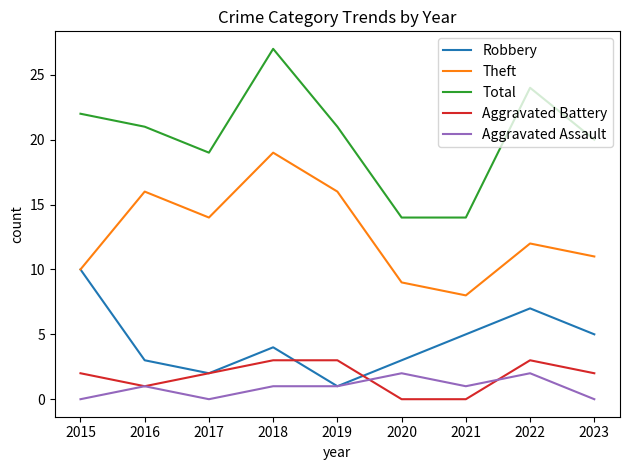

Which series changed the most between 2021 and 2023?

Total